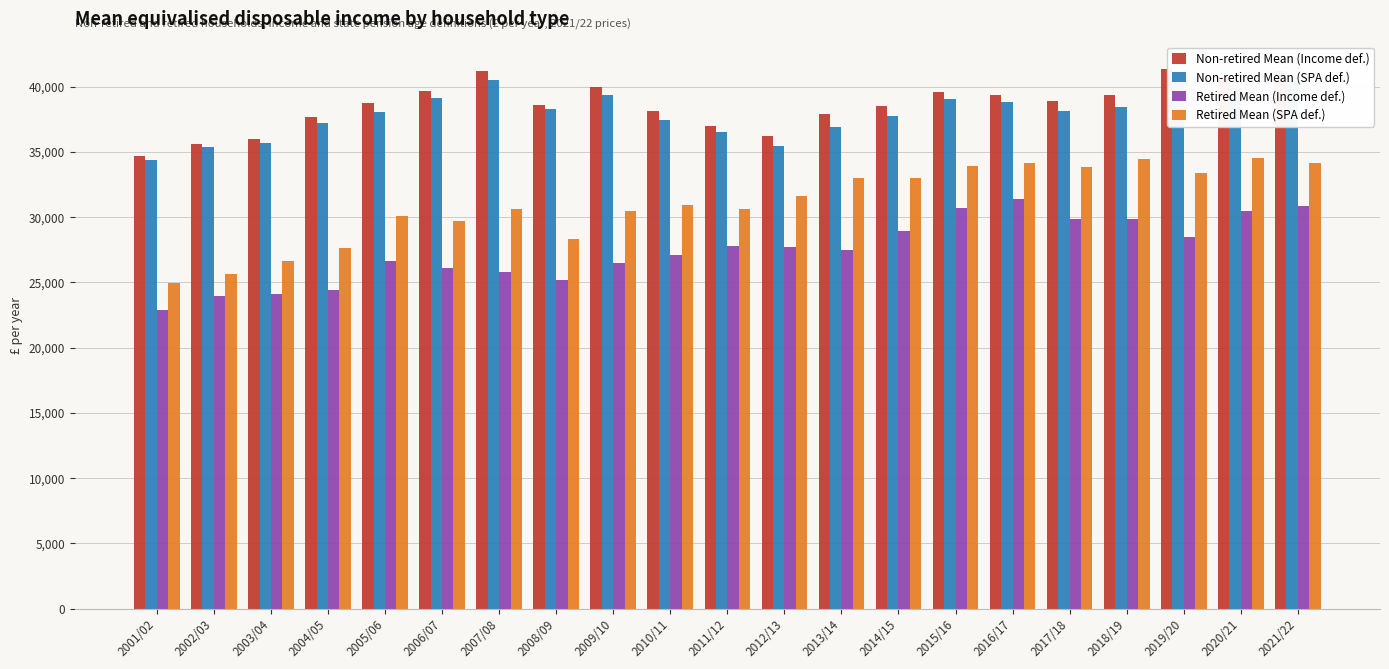

What is the sum of the Retired Mean (Income def.) values at 2005/06 and 2019/20?

55110